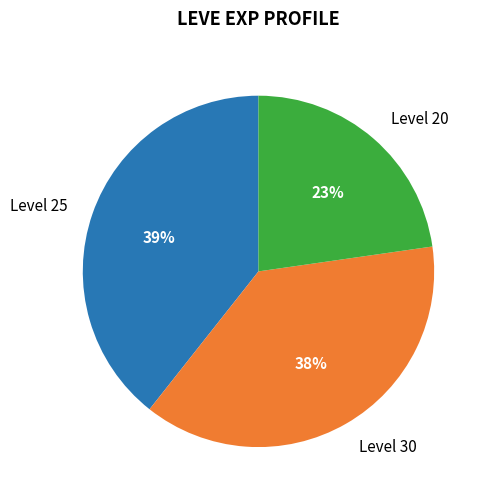

Between Level 25 and Level 20, which is larger?

Level 25